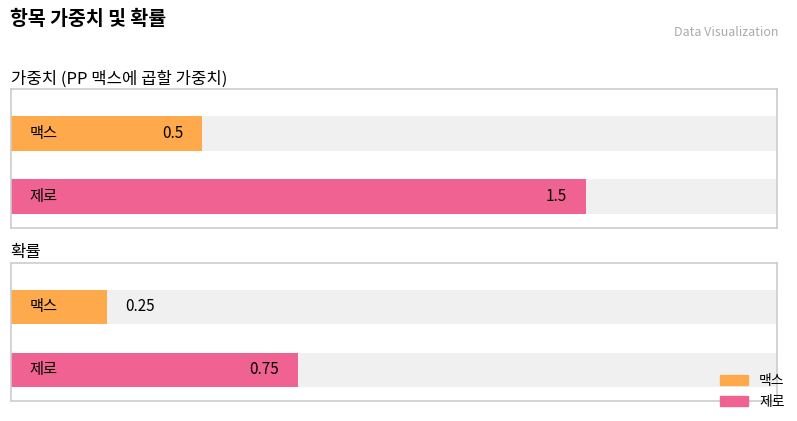

At which label does 가중치 first exceed 1?

제로